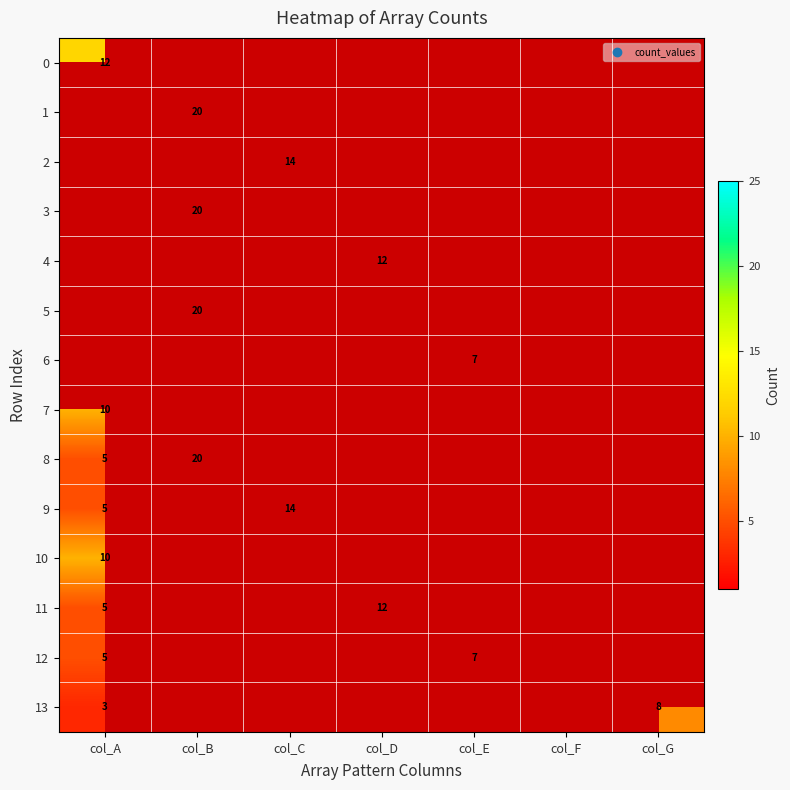

Is it true that 13 equals 4 at col_A?

False